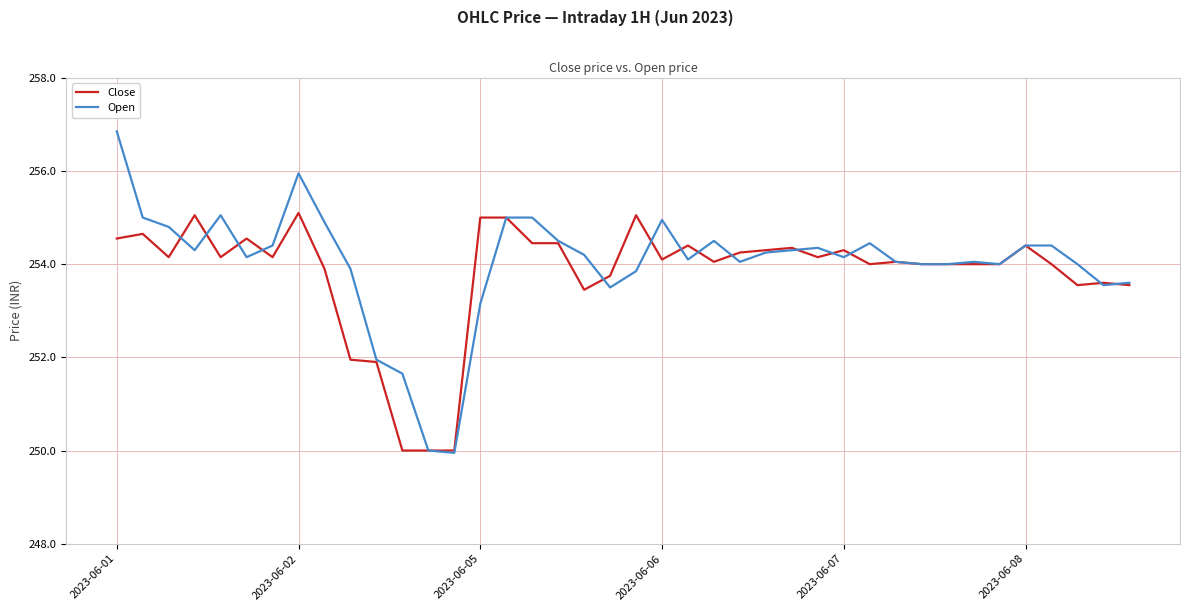

What is the minimum value for Close?

250.0